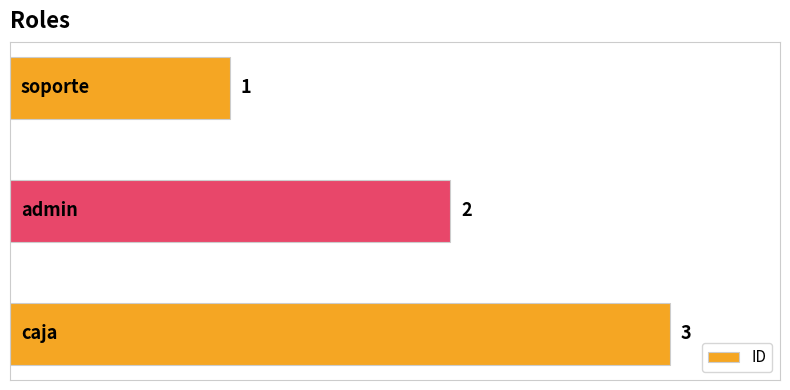

Count the values in the range 1 to 3.

3